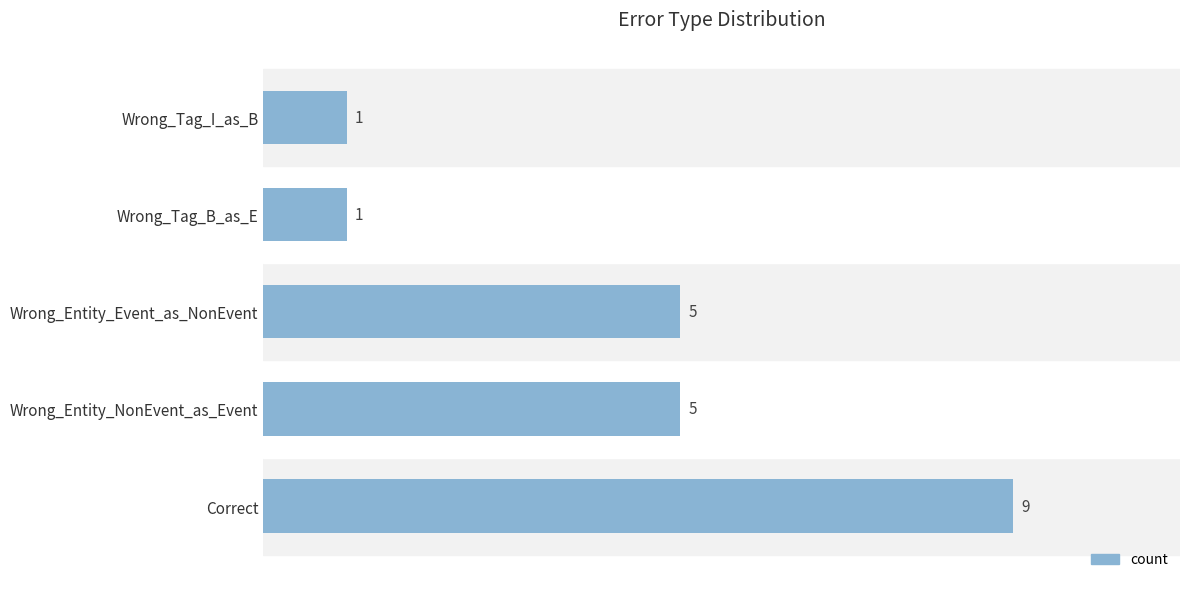

Is it true that the value at Wrong_Entity_NonEvent_as_Event is 9?

False